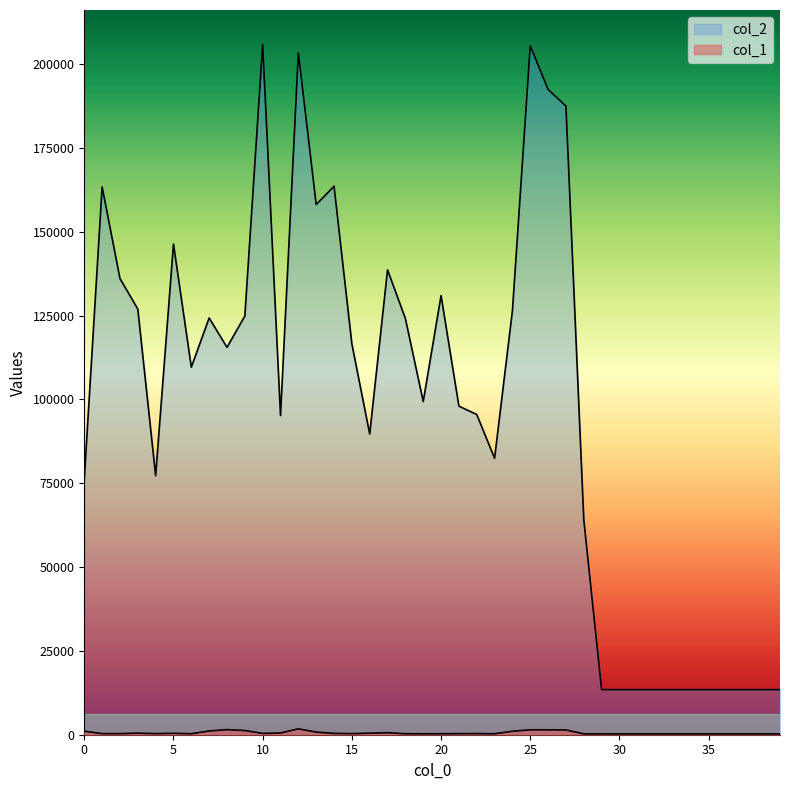

Which series has the largest total across all categories?

col_2